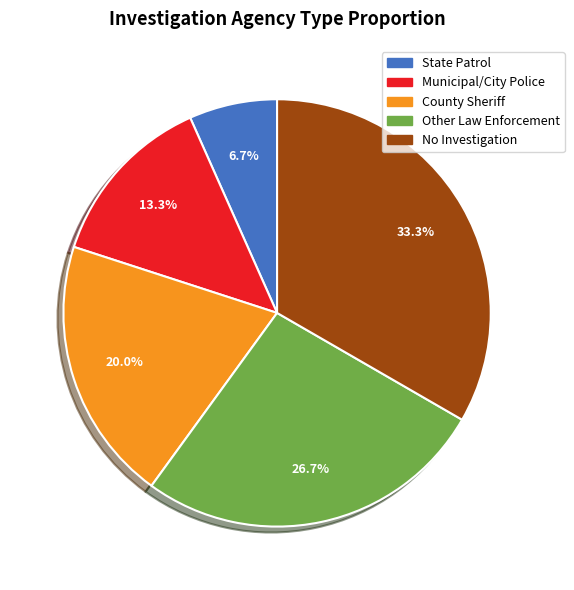

To the nearest percent, what percentage of the pie is County Sheriff?

20%